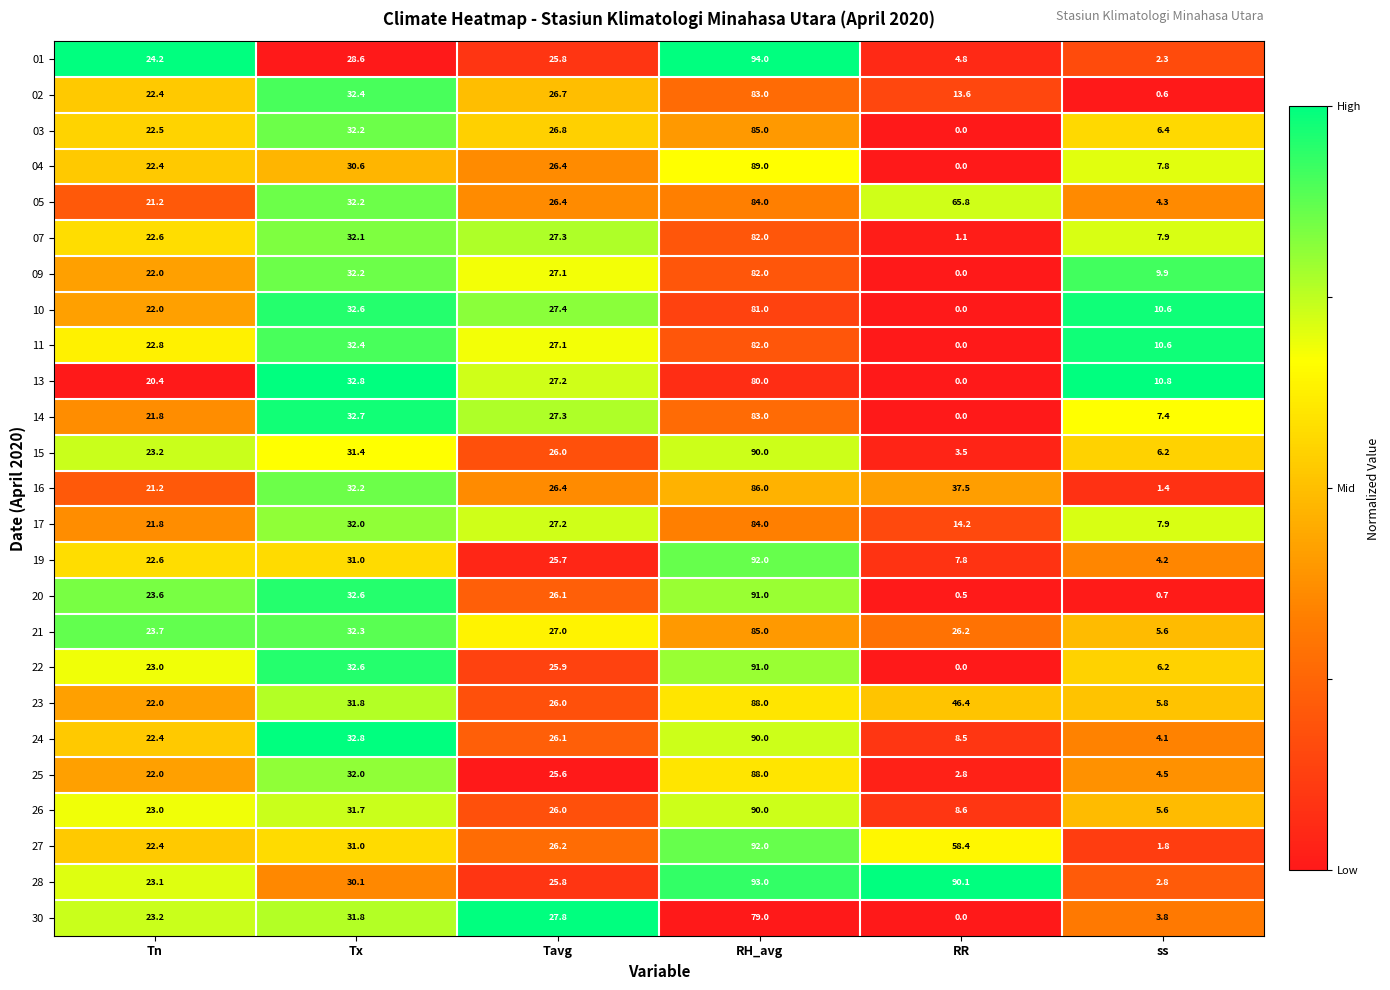

The value of 07 at Tn is 13.3. True or false?

False